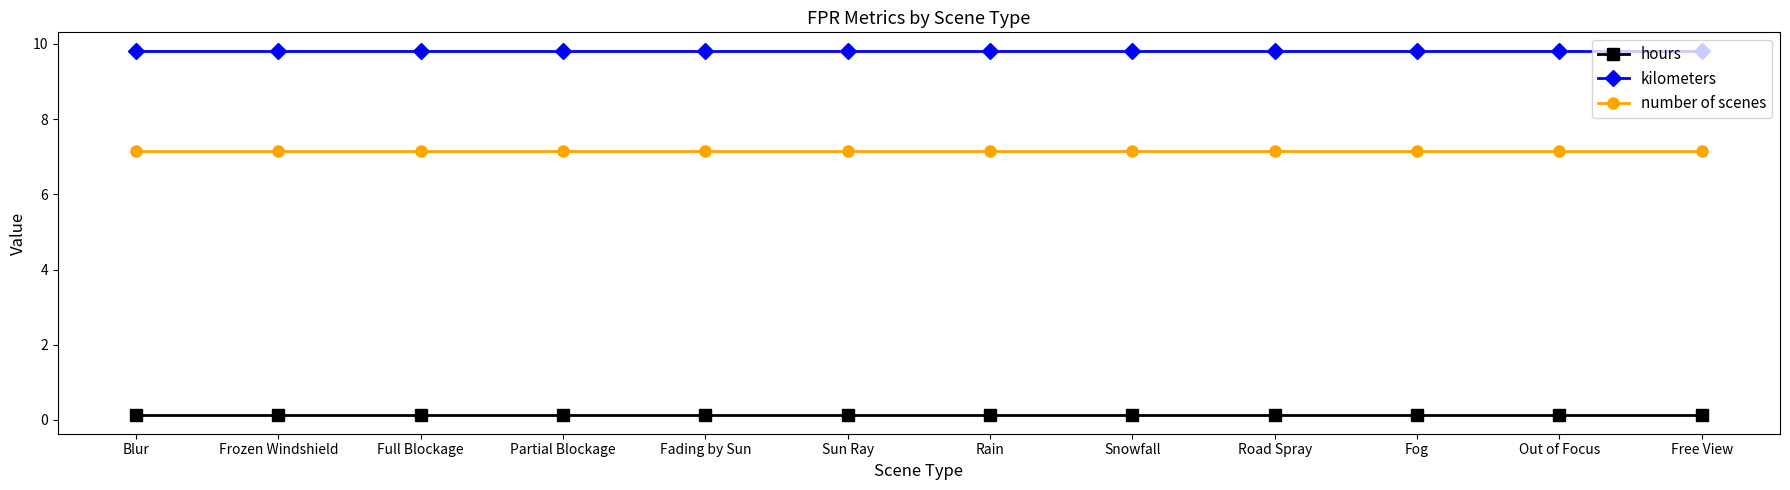

Reading left to right, transcribe all the data shown in this chart.

hours: 0.1	0.1	0.1	0.1	0.1	0.1	0.1	0.1	0.1	0.1	0.1	0.1
kilometers: 9.8	9.8	9.8	9.8	9.8	9.8	9.8	9.8	9.8	9.8	9.8	9.8
number of scenes: 7.2	7.2	7.2	7.2	7.2	7.2	7.2	7.2	7.2	7.2	7.2	7.2